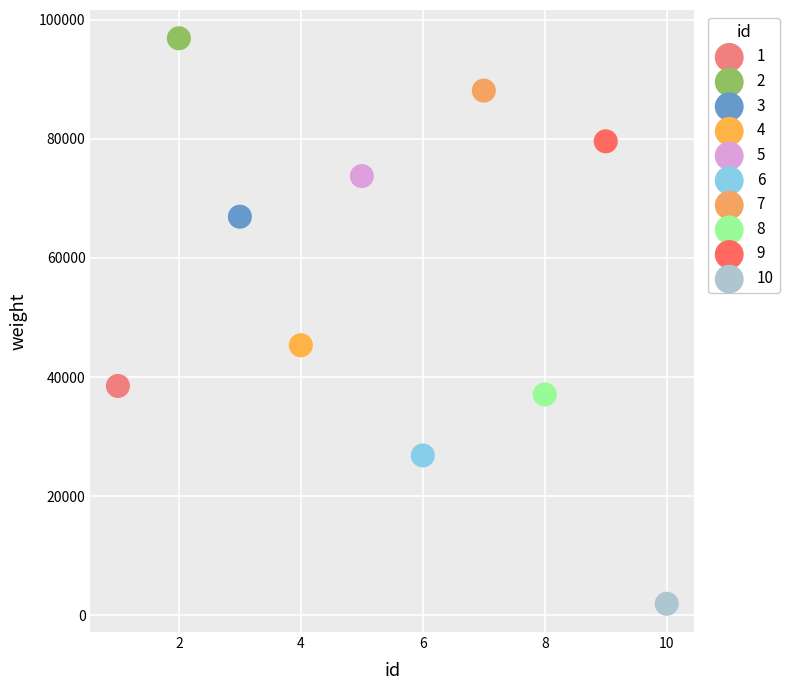

What are all the series names shown in the legend?

1, 2, 3, 4, 5, 6, 7, 8, 9, 10